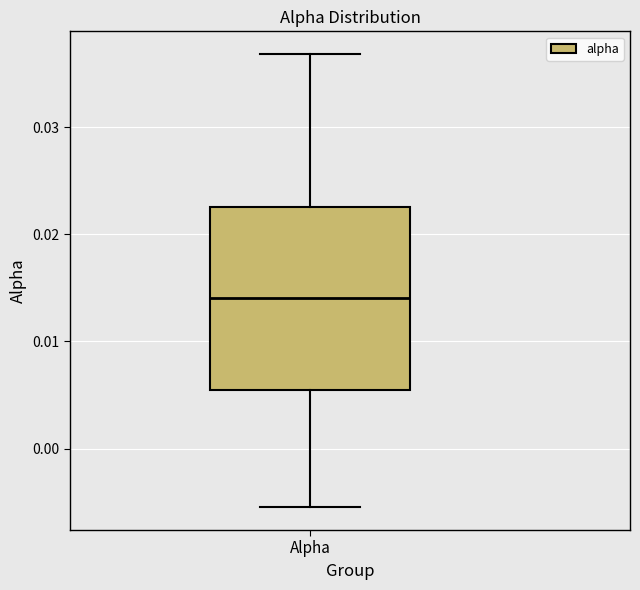

Read this box plot against the y-axis: the position of the median line, the range covered by the box, and the ends of both whiskers. The values are not printed on the chart, so give them approximately, as read against the axis.

median 0.014, box 0.005 to 0.023, whiskers -0.005 to 0.037